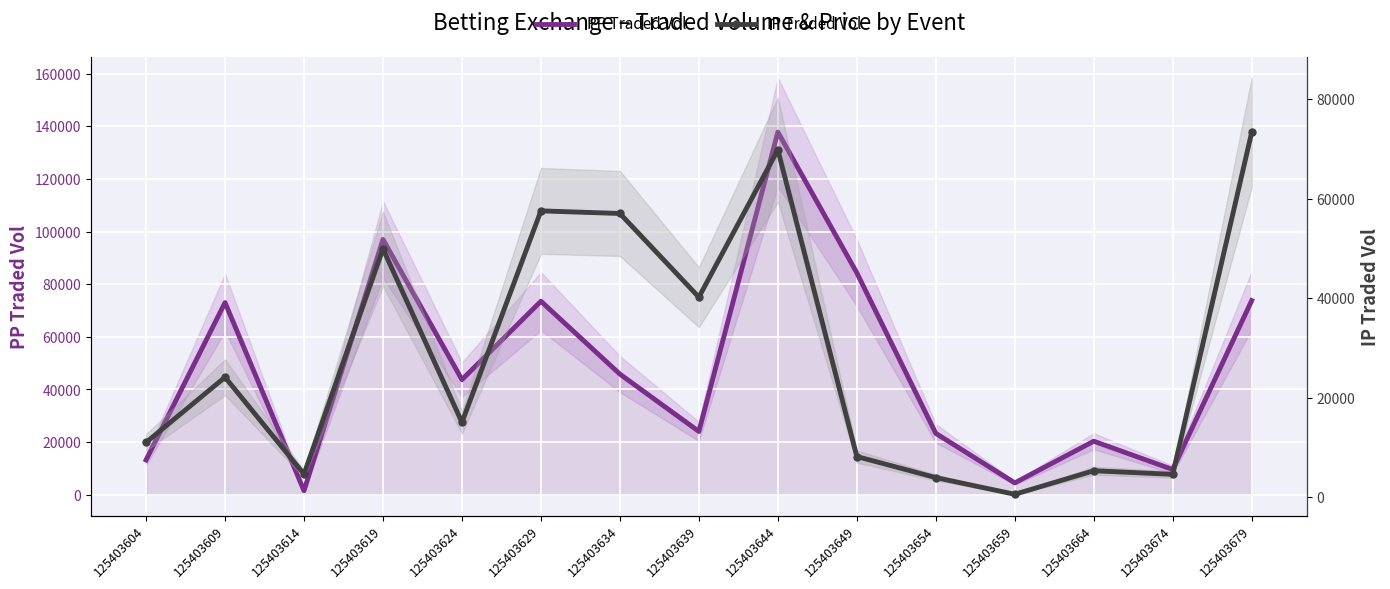

Where is the first local minimum for PP Traded Vol?

125403614